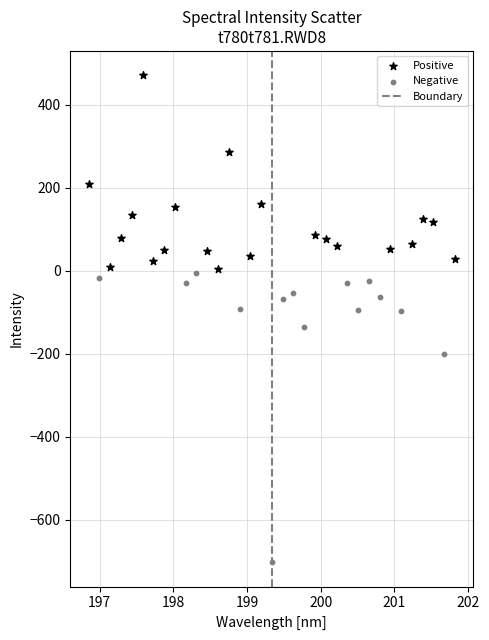

Which series contains the highest Y value?

Positive